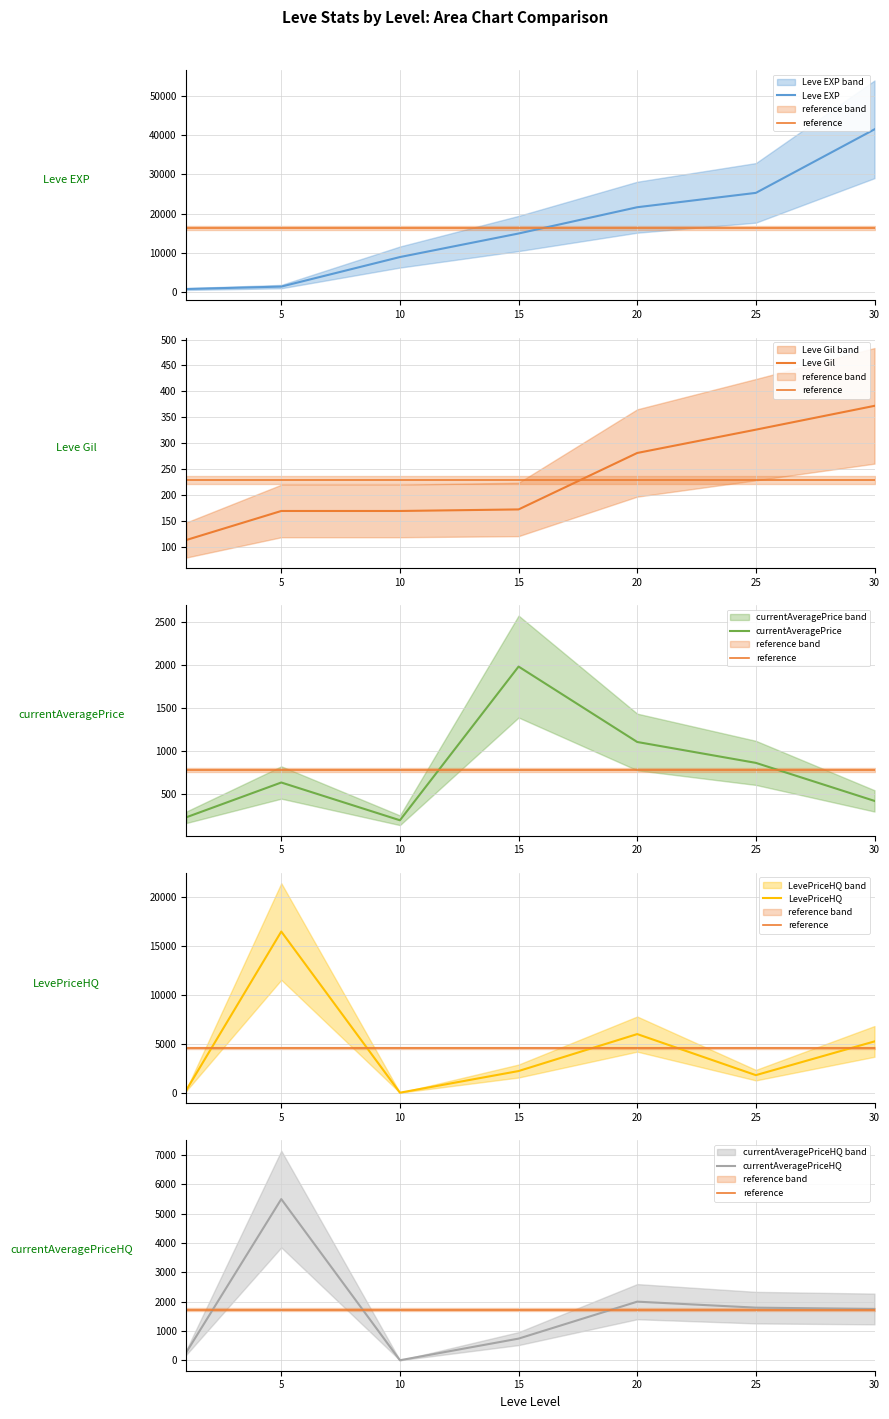

At how many categories does at least one series exceed 21404?

3